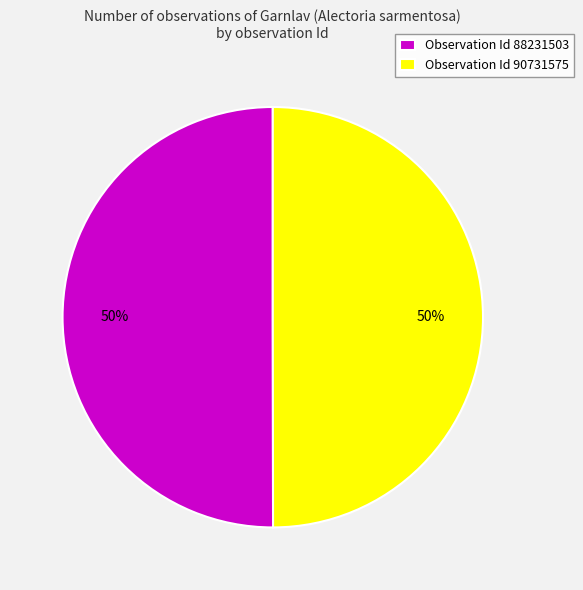

Approximately how many times larger is the value at Observation Id 90731575 compared to Observation Id 88231503?

1.0